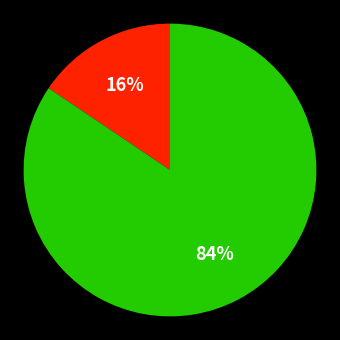

To the nearest percent, what is the average slice percentage?

50%